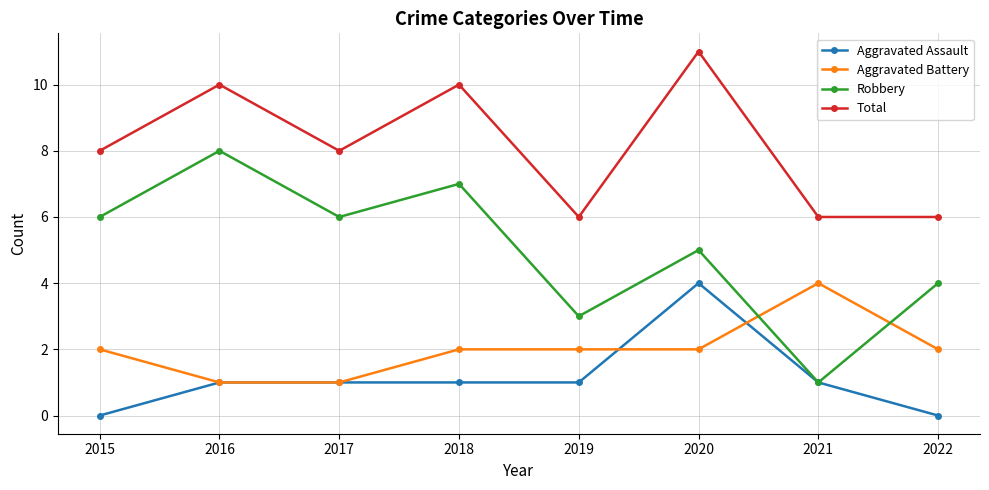

Which series has the largest total across all categories?

Total